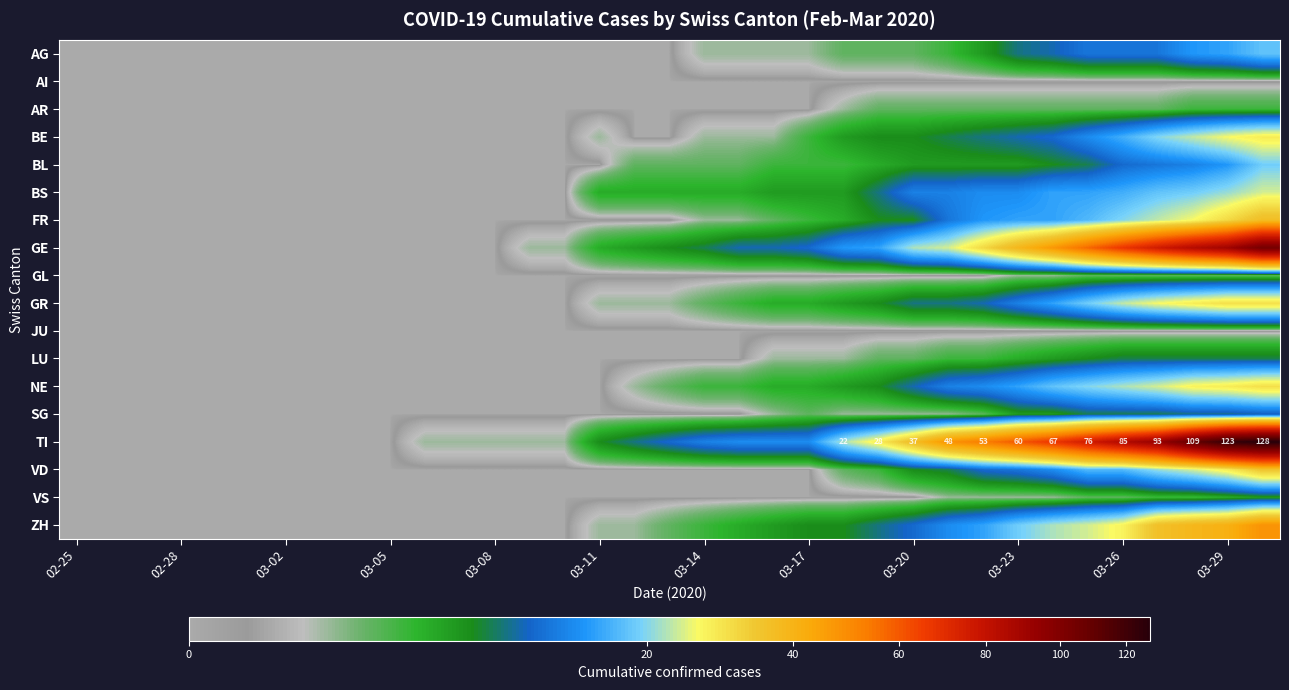

How many data points in BL are above 2?

15